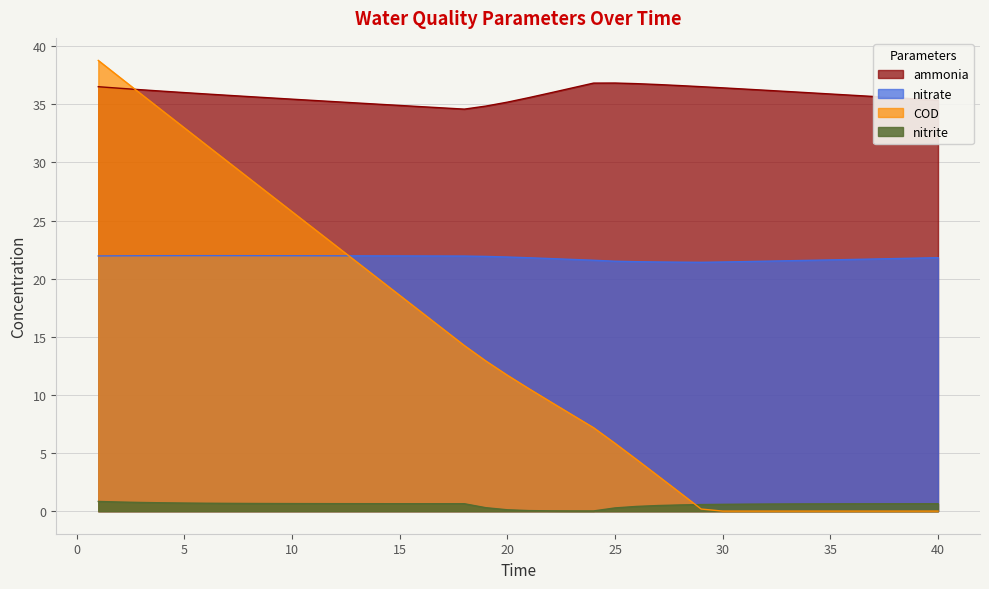

What is the average value of the ammonia series?

35.8